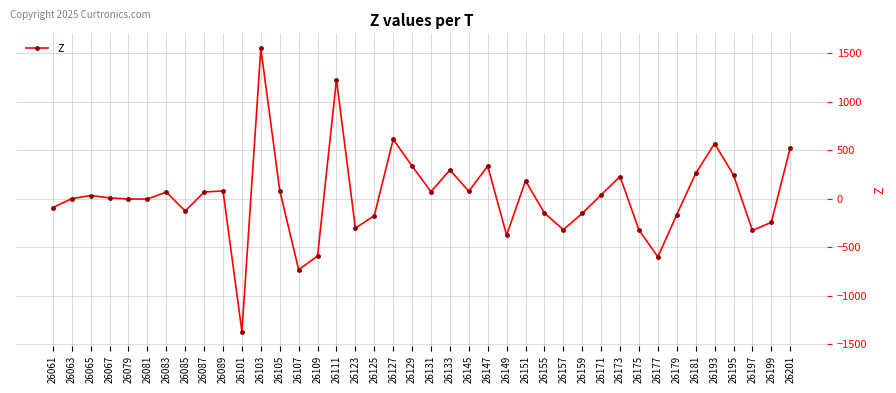

What is the sum of the values at 26079 and 26179?

-168